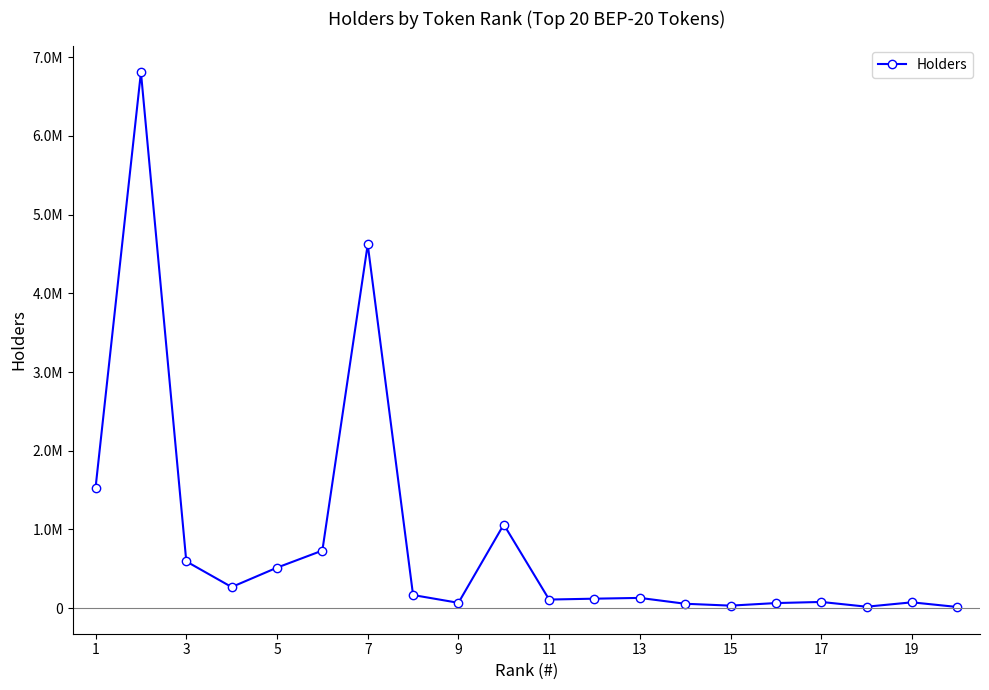

What is the sum of all values?

17050388